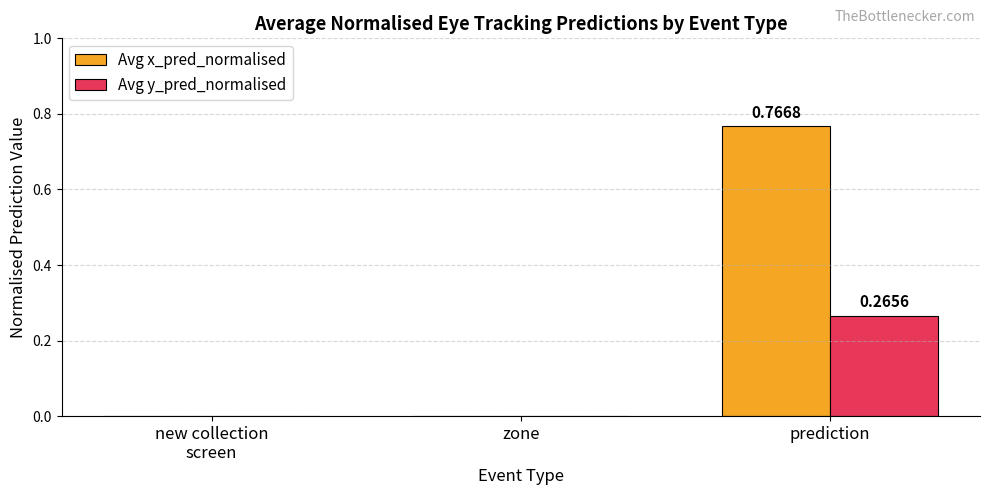

Is it true that Avg x_pred_normalised equals -0.3 at zone?

False